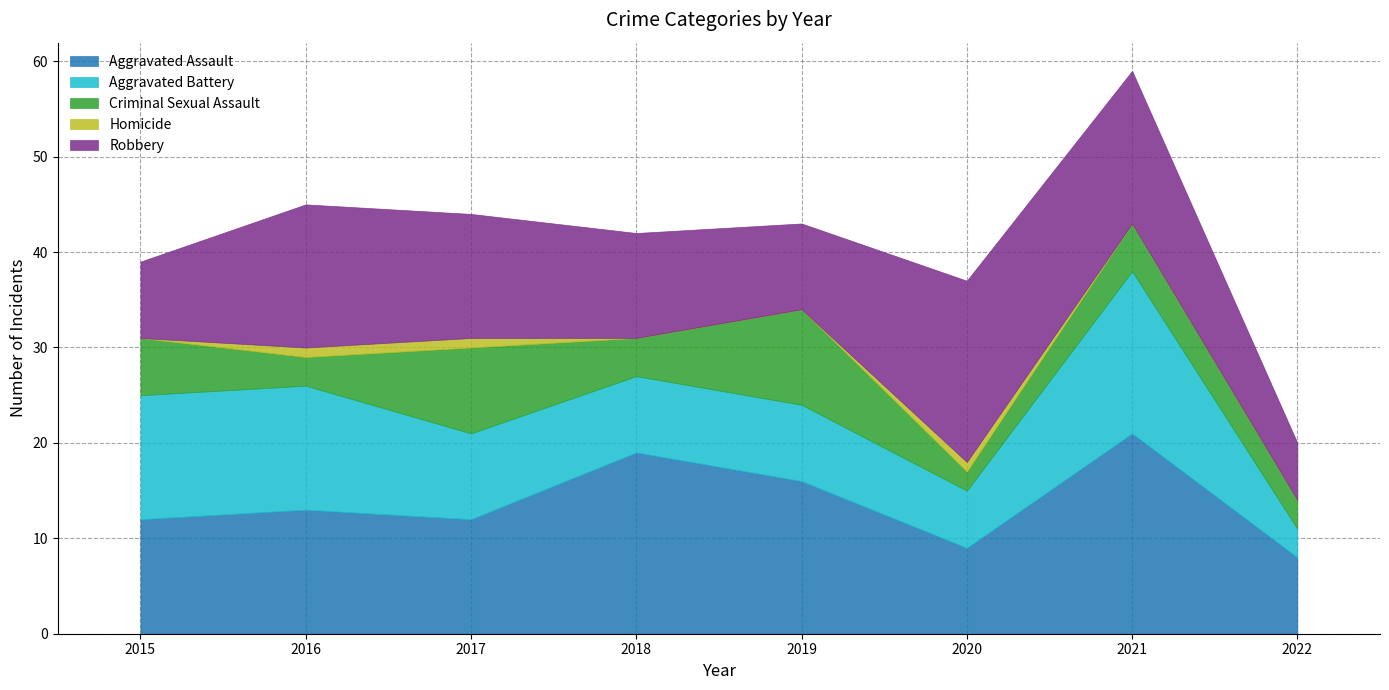

How many data points in Aggravated Assault are above 13?

3